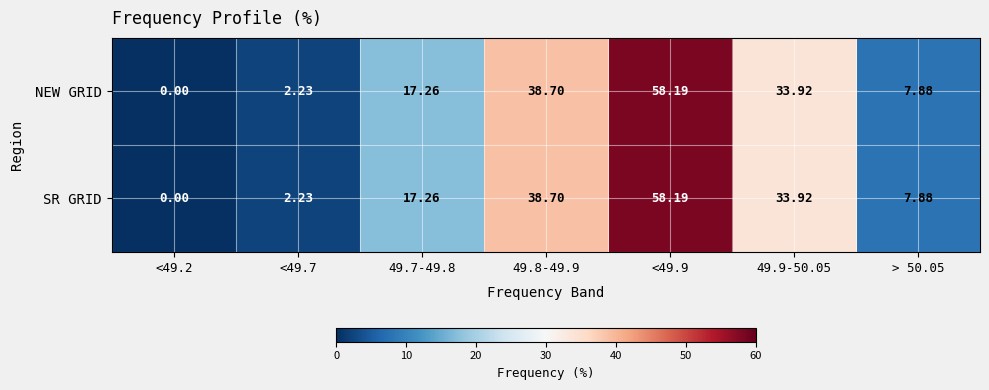

Is the value of NEW GRID at <49.9 greater than the value of SR GRID at <49.7?

Yes